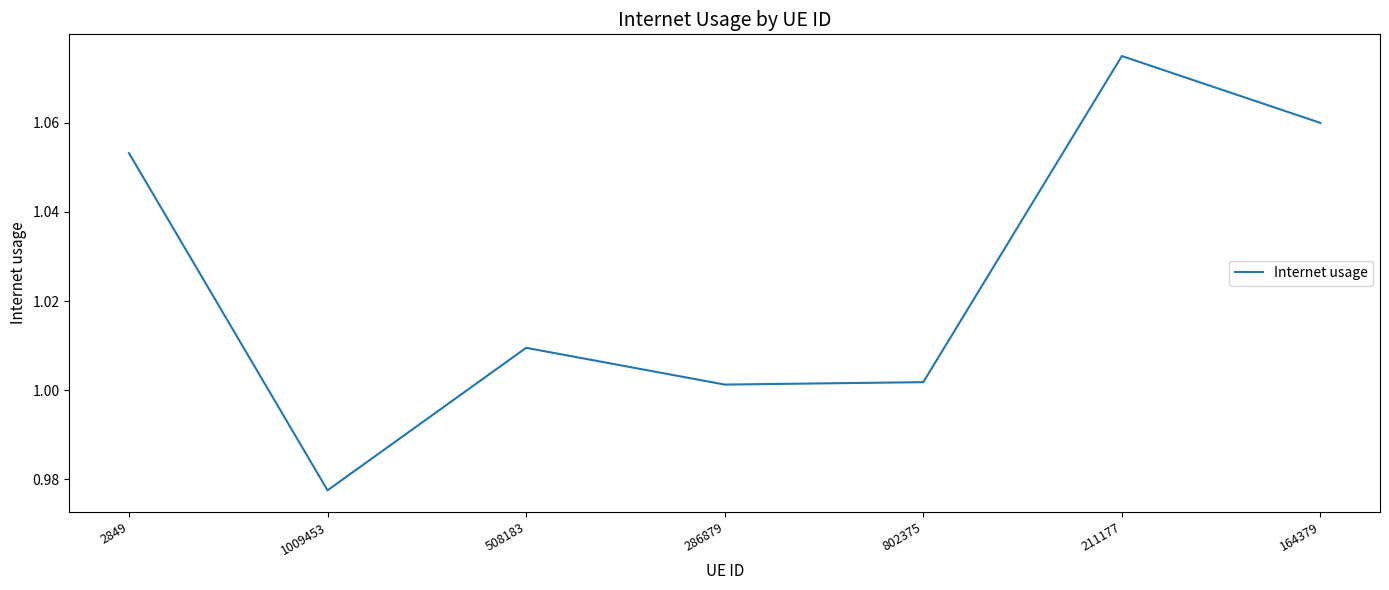

At which category does the chart reach its peak across all series?

211177